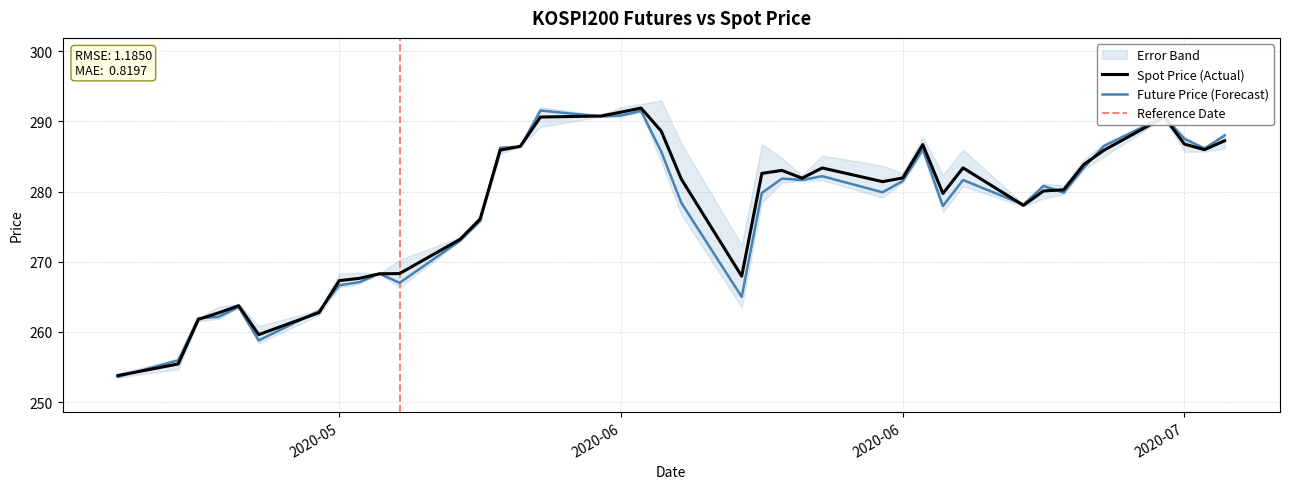

In SPOT_PRICE, how many points are lower than both neighbors (excluding endpoints)?

7